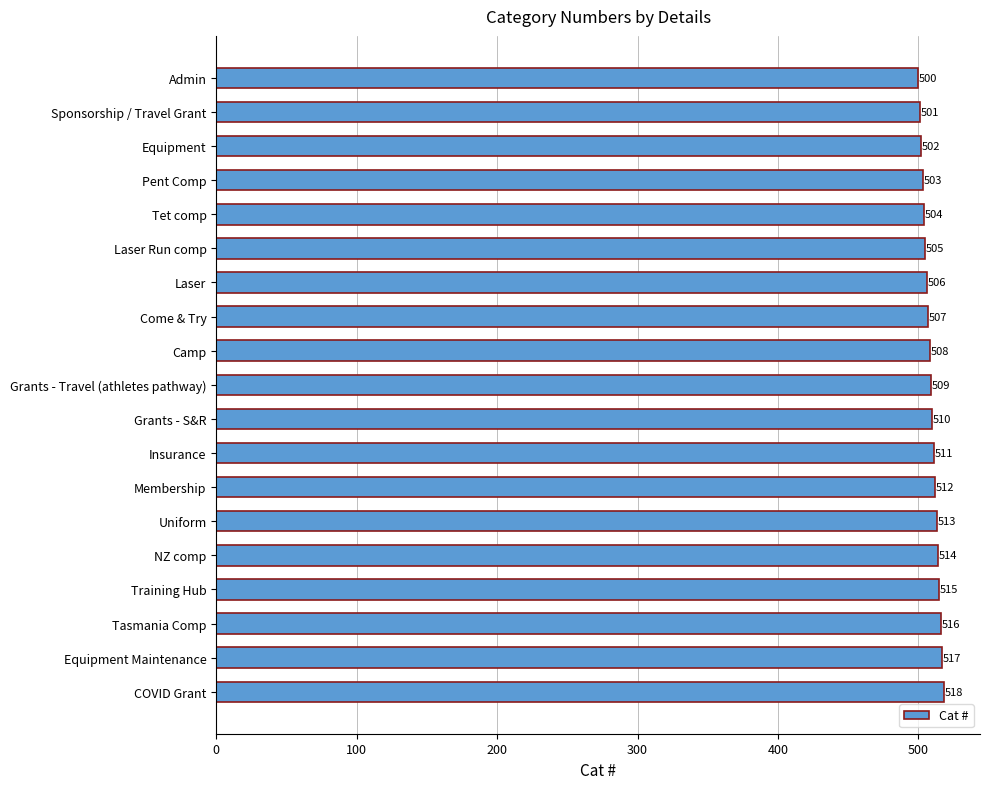

True or false: the data shows 508 at Camp.

True